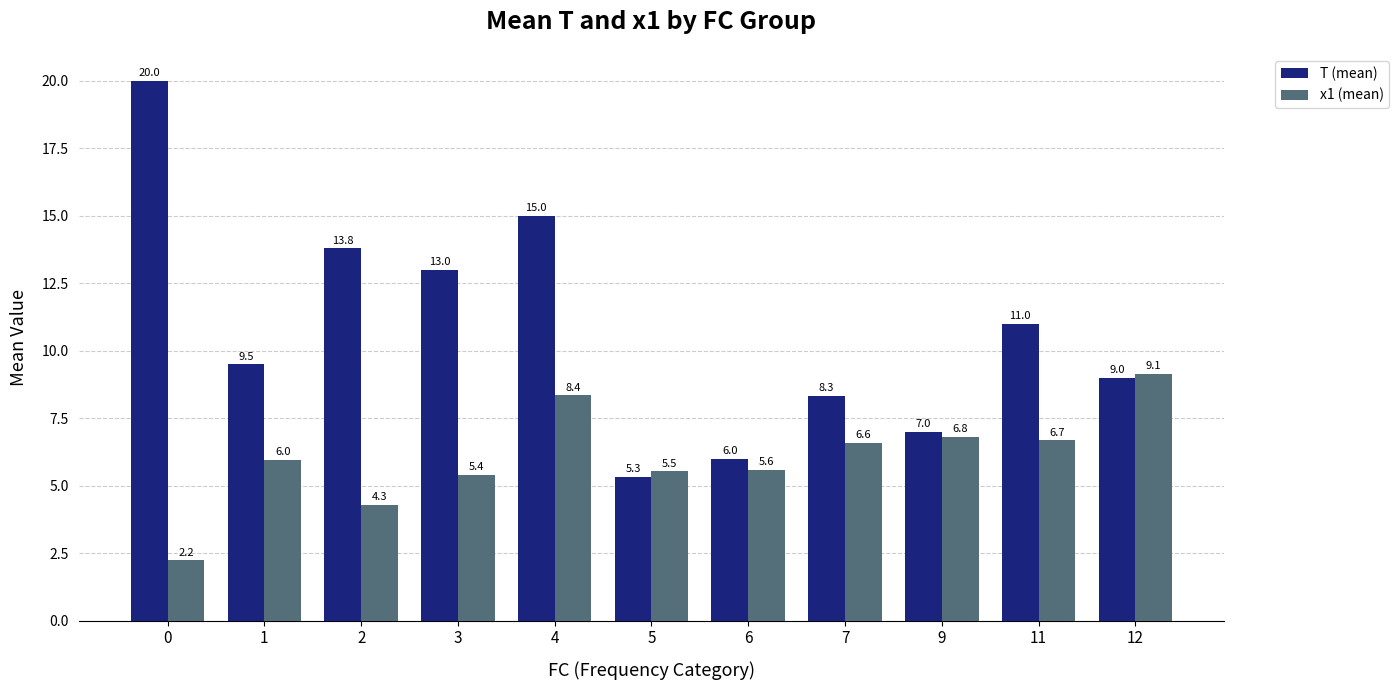

Is it true that x1 (mean) equals 7.5 at 6?

False